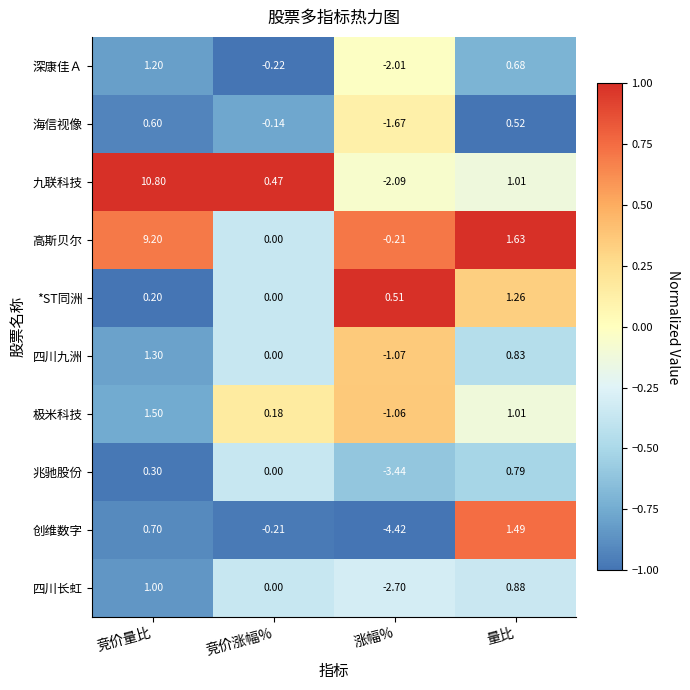

Is the value of 四川九洲 at 竞价量比 greater than the value of 极米科技 at 竞价量比?

No